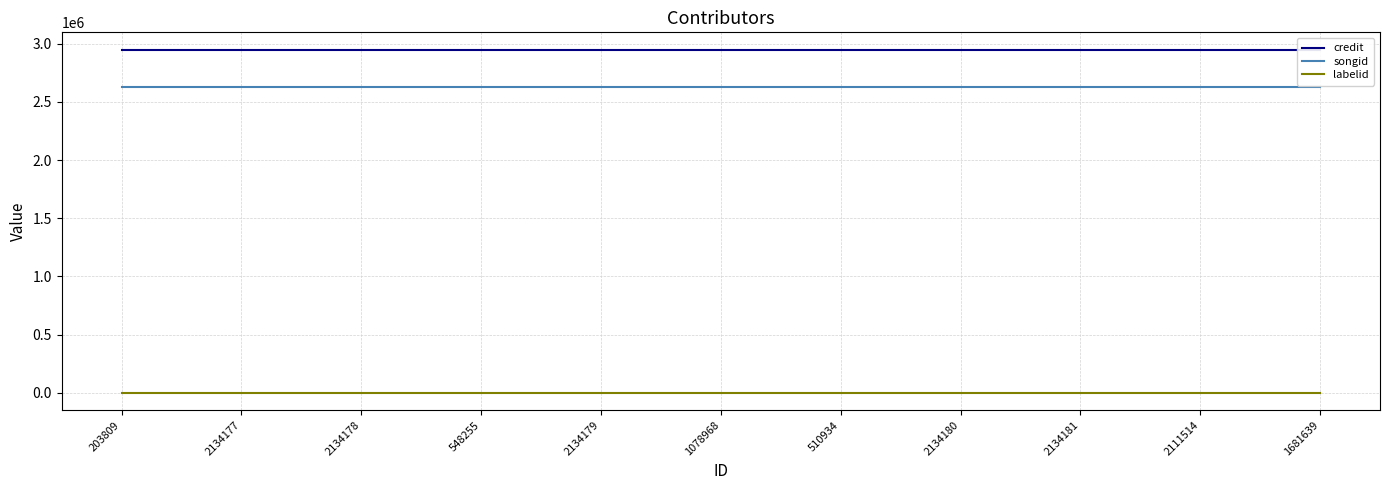

What is the approximate value of credit at 1681639?

2949892